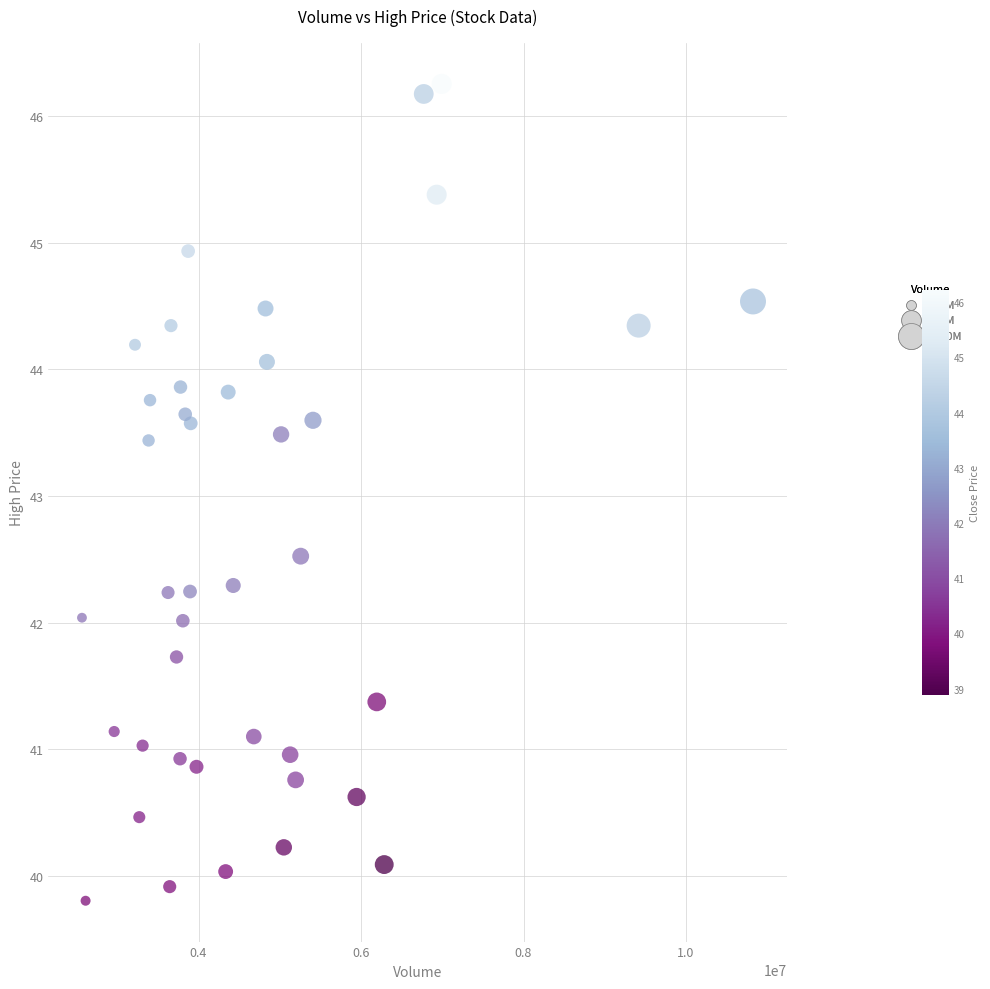

What is the range of Y values (max minus min)?

6.5